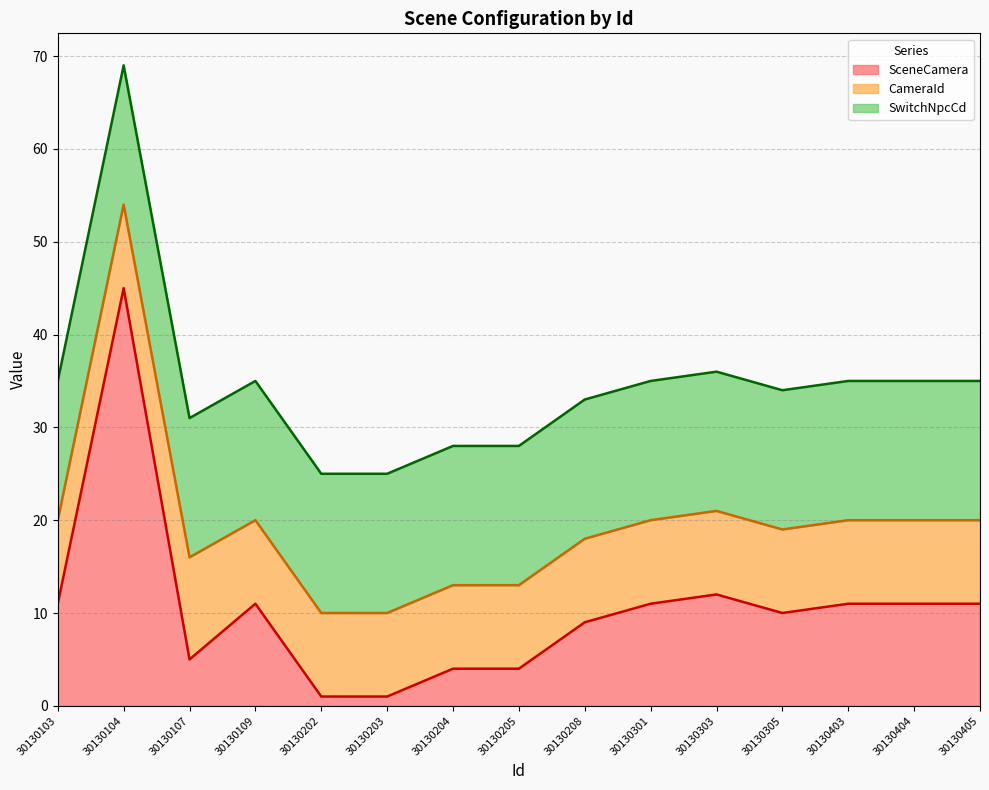

Does the chart have visible grid lines?

Yes